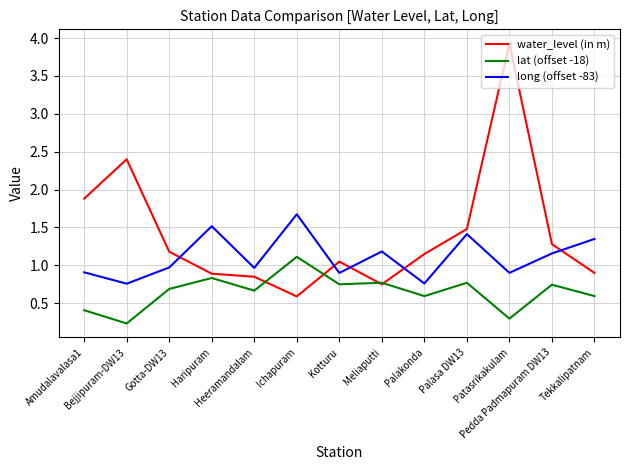

At which category does long (offset -83) reach its first local peak?

Haripuram